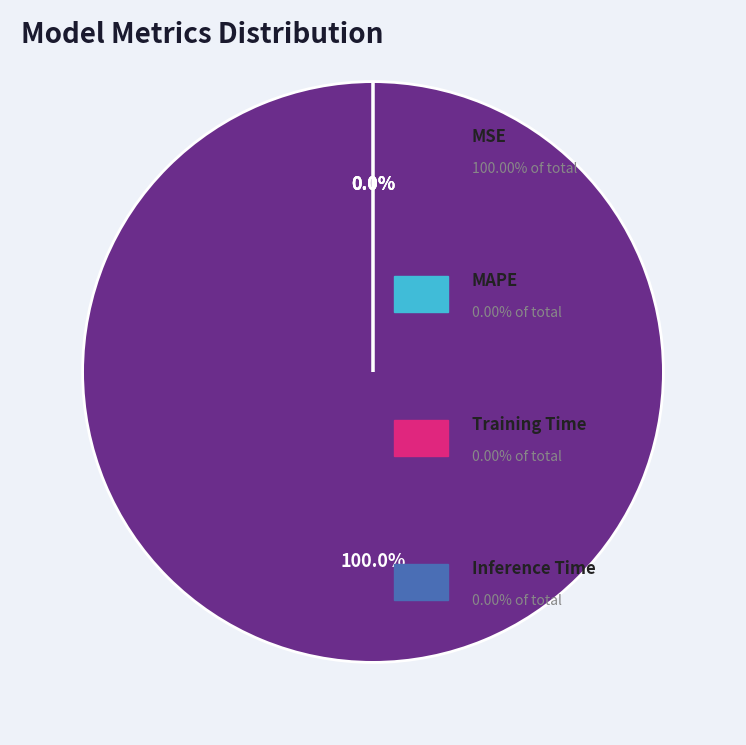

To the nearest percent, what portion does MSE represent?

100%